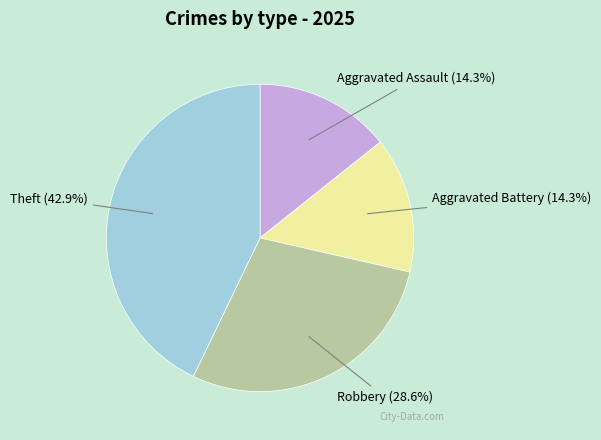

Does Robbery account for over 50% of the chart?

No